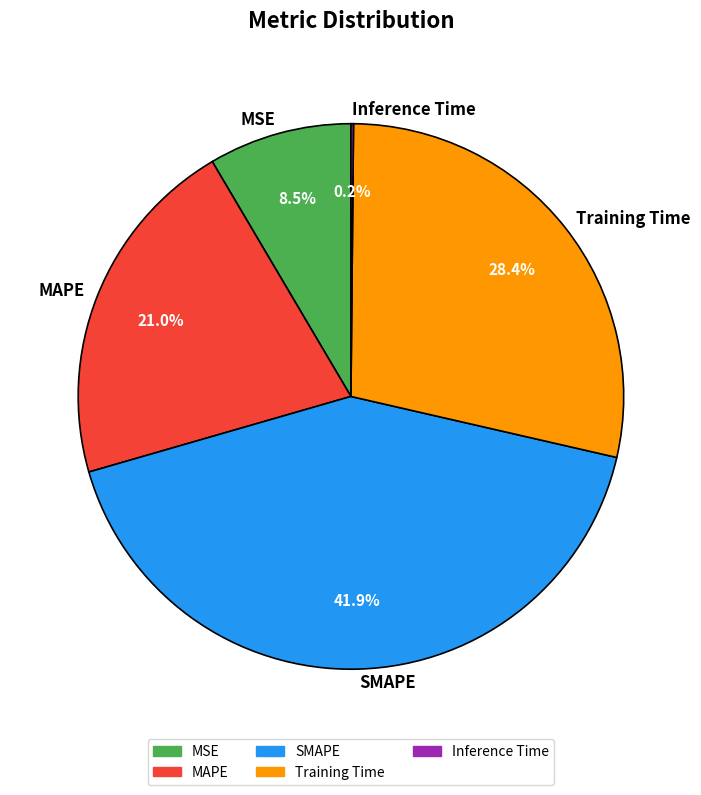

Does any single category account for the majority?

No